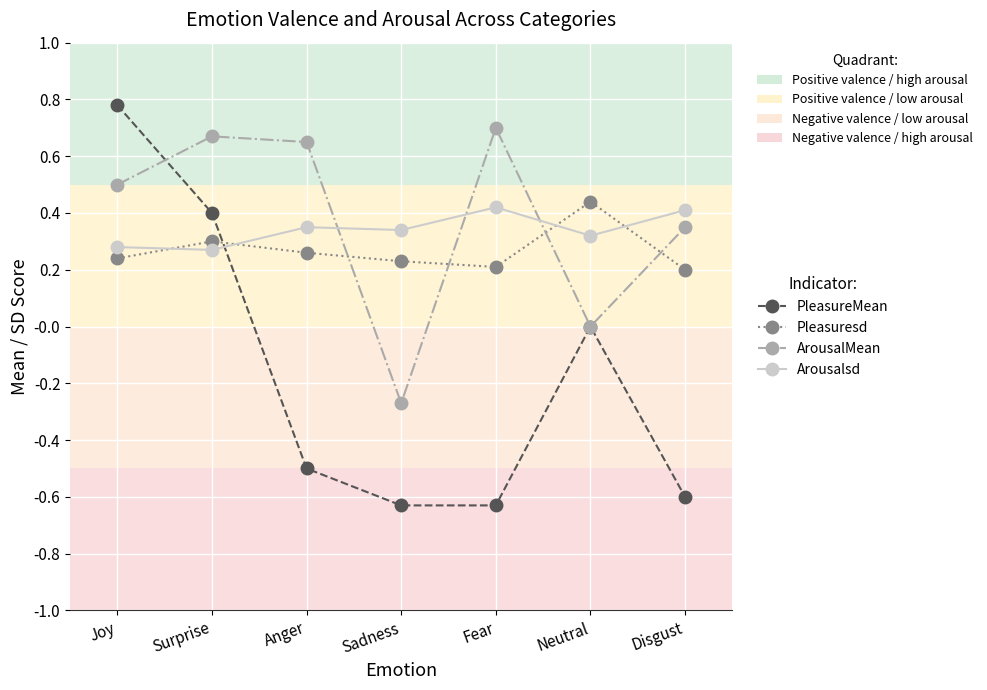

What is the difference between the highest and lowest values at Joy?

0.5